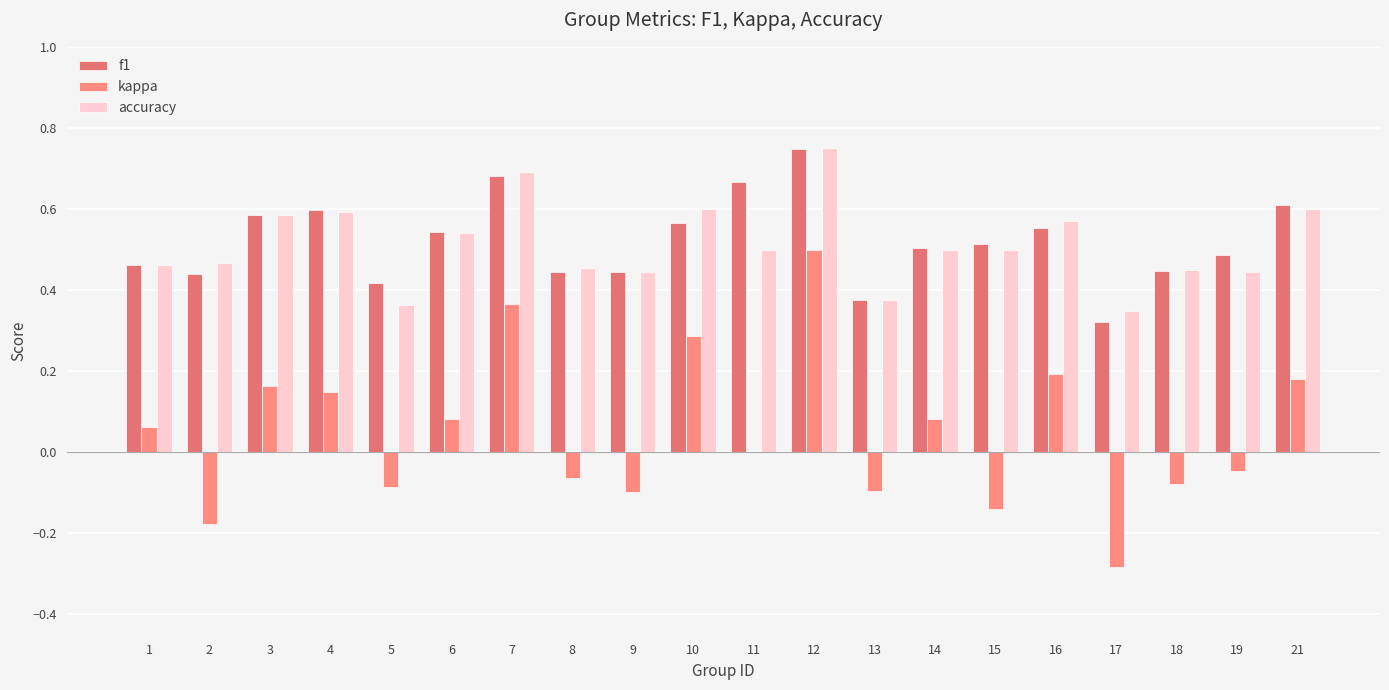

Reading left to right, what are all the values shown in this chart?

f1: 0.5	0.4	0.6	0.6	0.4	0.5	0.7	0.4	0.4	0.6	0.7	0.7	0.4	0.5	0.5	0.6	0.3	0.4	0.5	0.6
kappa: 0.1	-0.2	0.2	0.1	-0.1	0.1	0.4	-0.1	-0.1	0.3	0.0	0.5	-0.1	0.1	-0.1	0.2	-0.3	-0.1	-0.0	0.2
accuracy: 0.5	0.5	0.6	0.6	0.4	0.5	0.7	0.5	0.4	0.6	0.5	0.8	0.4	0.5	0.5	0.6	0.3	0.5	0.4	0.6